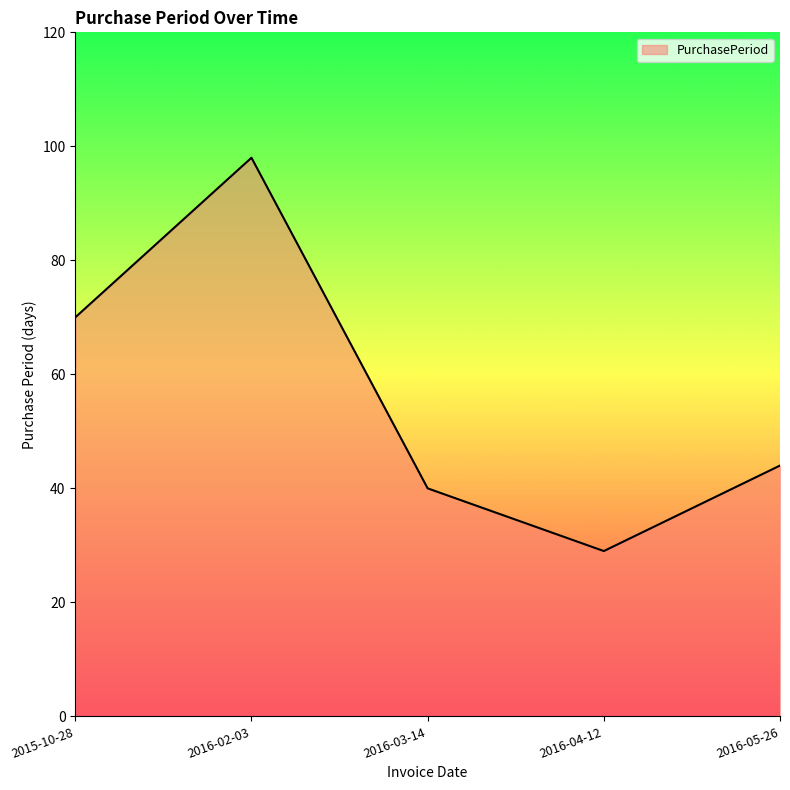

Reading left to right, list all the values displayed in this chart.

70	98	40	29	44